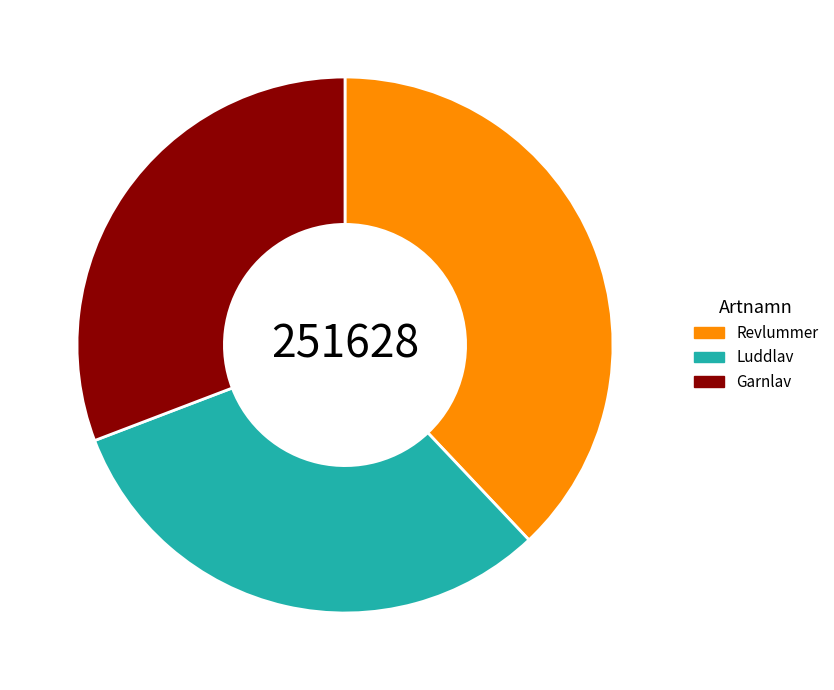

Combined, do Luddlav and Garnlav account for over 50%?

Yes